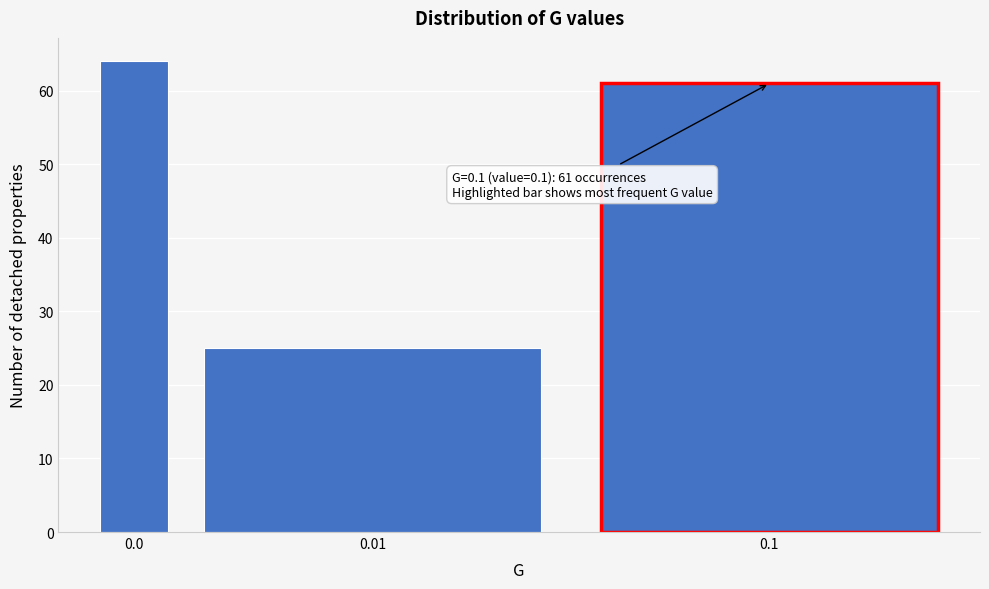

Reading left to right, transcribe all the data shown in this chart.

64	25	61